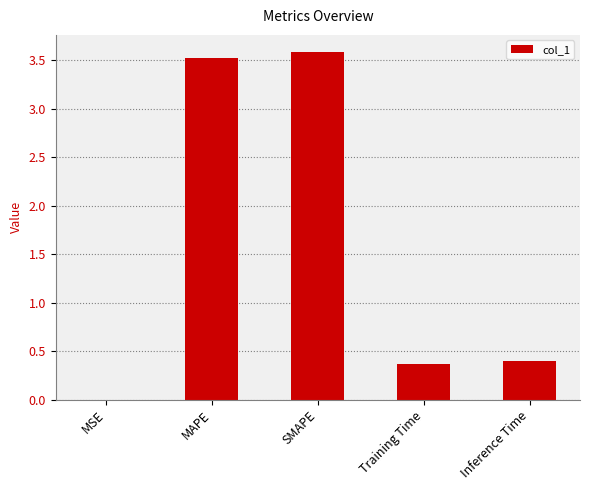

What is the difference between the values at Inference Time and SMAPE?

3.2